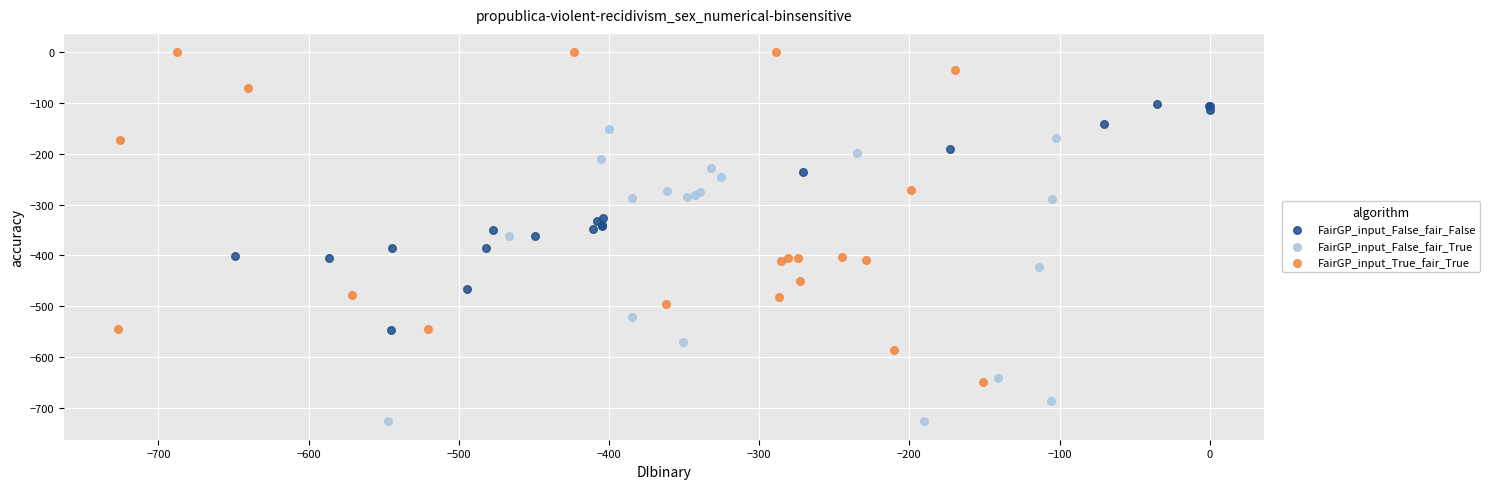

Which series contains the lowest Y value?

FairGP_input_False_fair_True